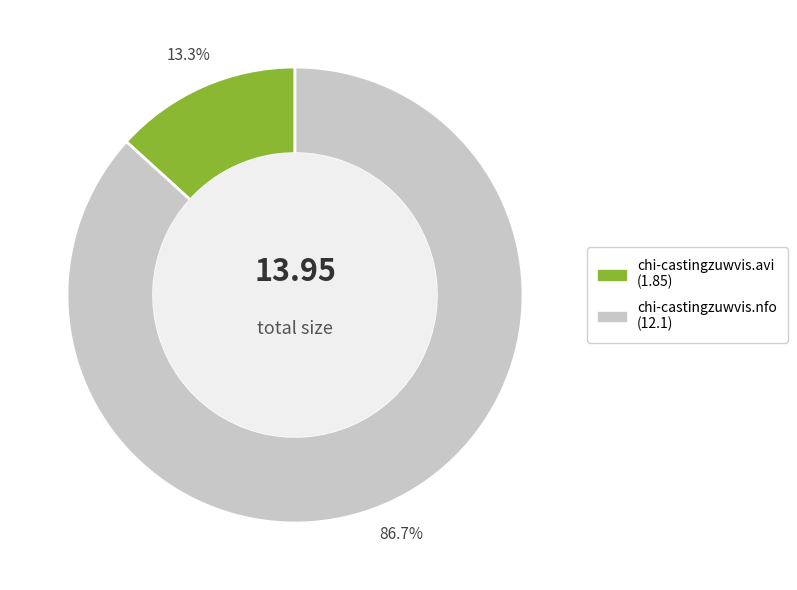

What is the smallest slice in the pie chart?

chi-castingzuwvis.avi